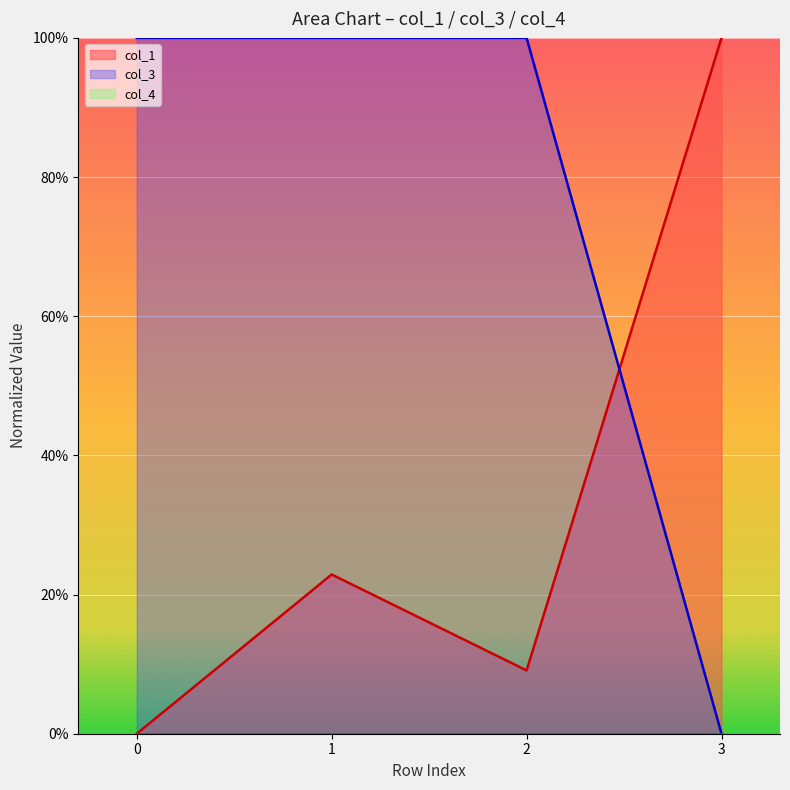

Between 2 and 3, which series saw the biggest shift?

col_3